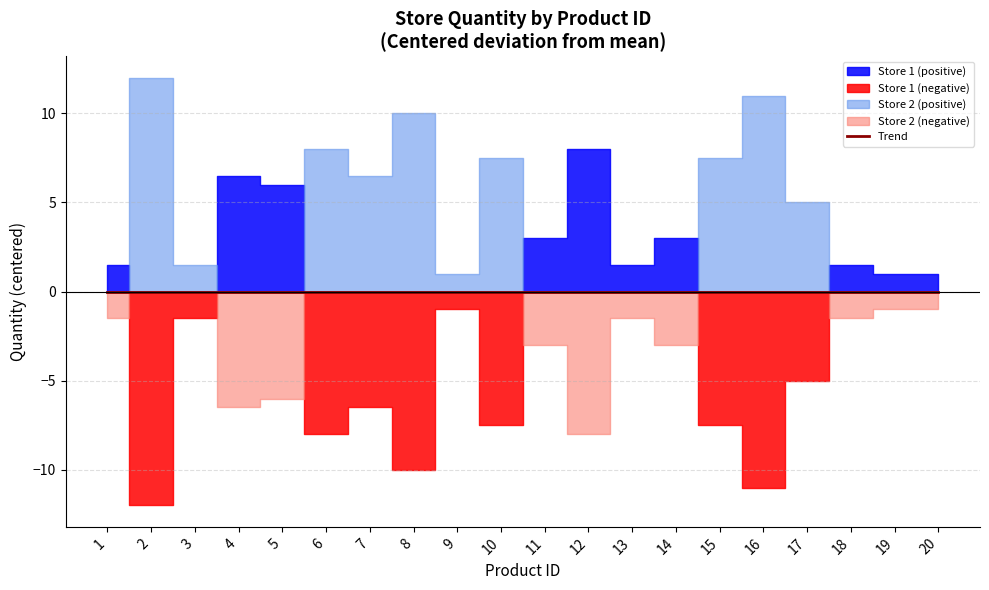

Which has a higher value, 10 or 3?

10